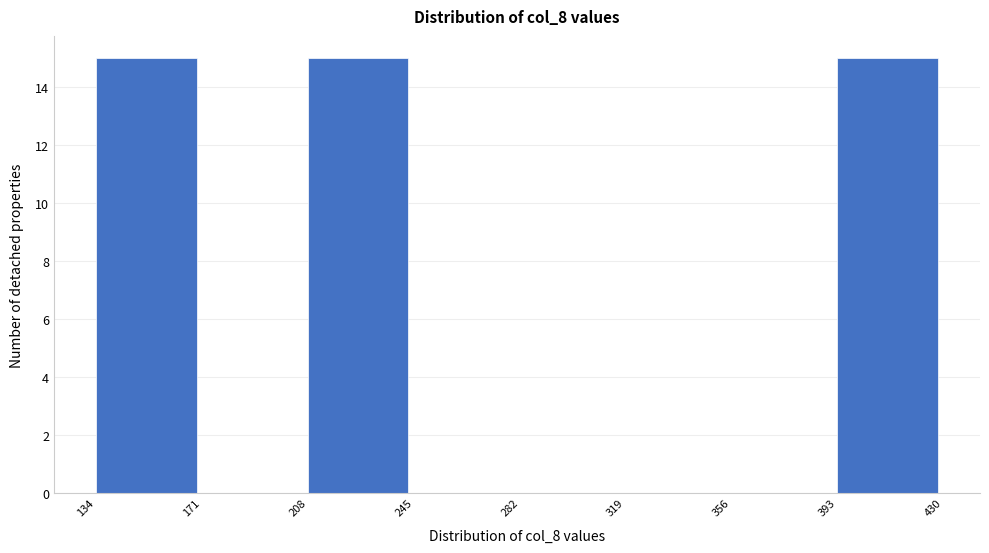

Reading left to right, list every bar in this chart as the range it spans on the x-axis followed by its height. The values are not printed on the chart, so give them approximately, as read against the axis.

134 to 171: 15
171 to 208: 0
208 to 245: 15
245 to 282: 0
282 to 319: 0
319 to 356: 0
356 to 393: 0
393 to 430: 15